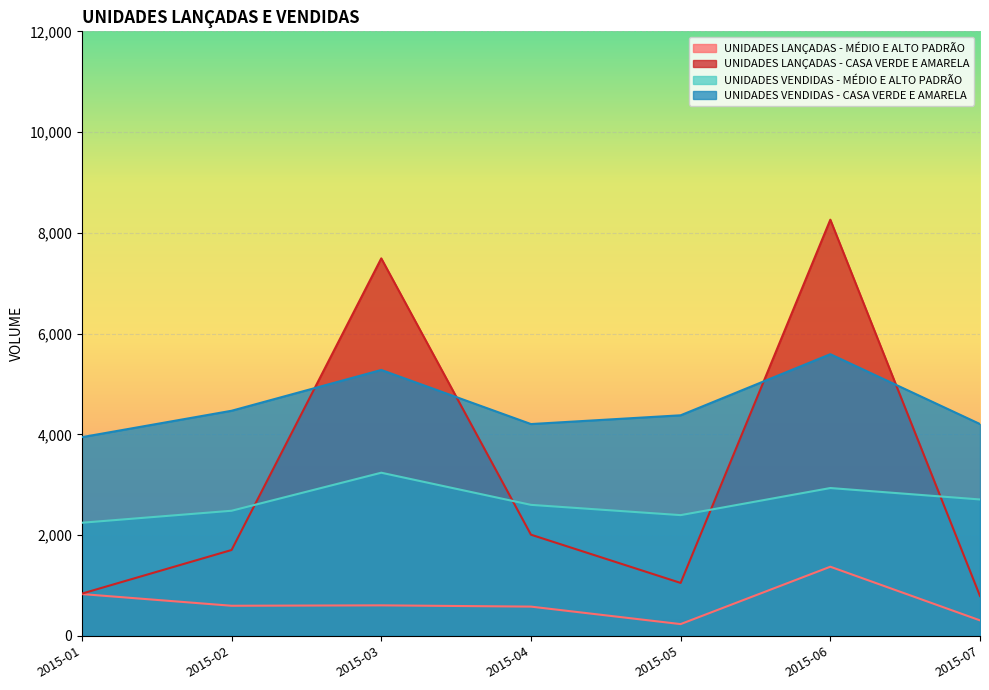

Does the chart display data point markers on the line(s)?

No